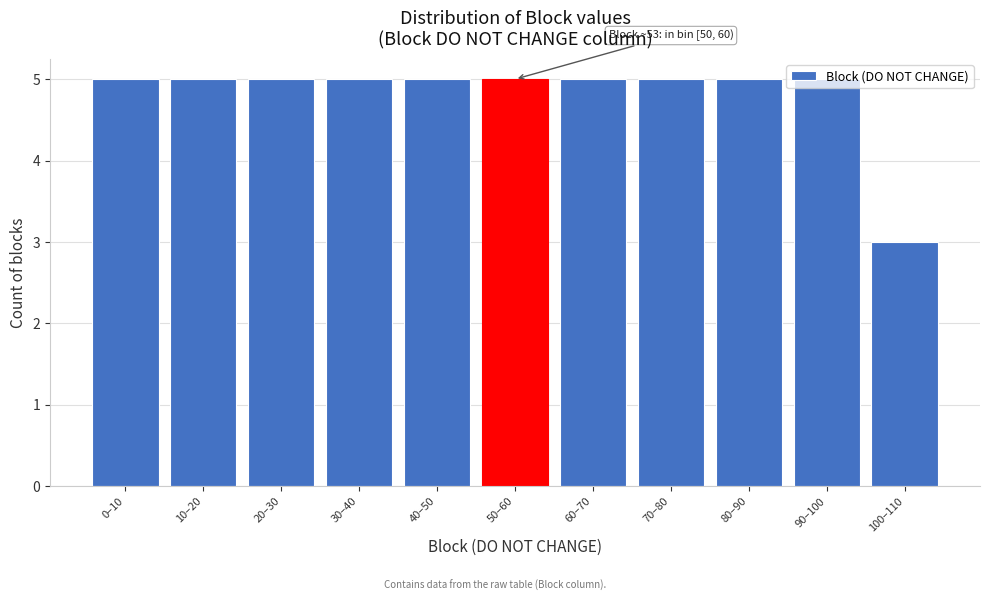

Approximately how many times larger is the value at 50–60 compared to 30–40?

1.0